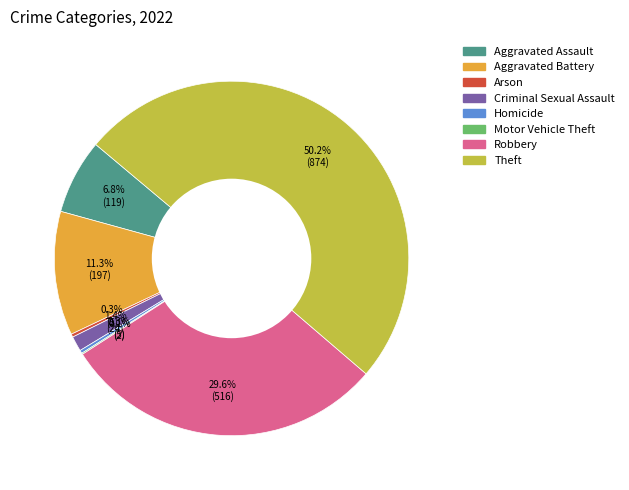

What is the majority slice?

Theft